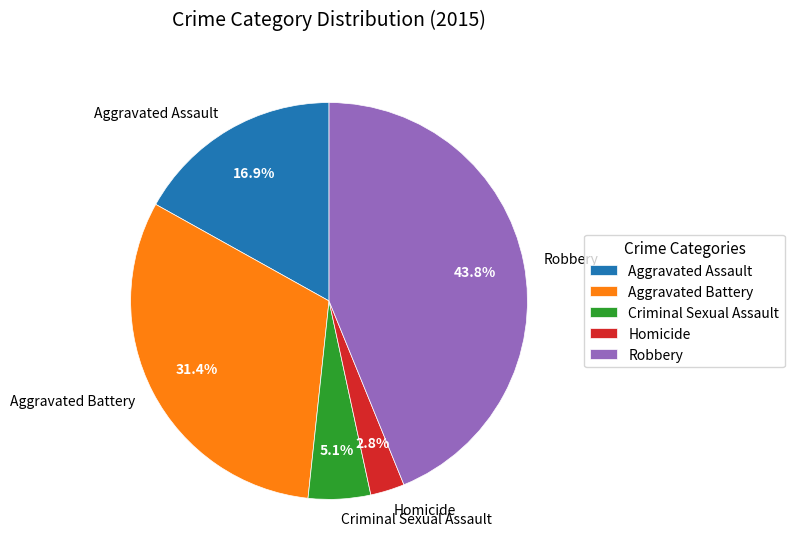

To the nearest percent, what is the difference between the largest and smallest slice percentages?

41%